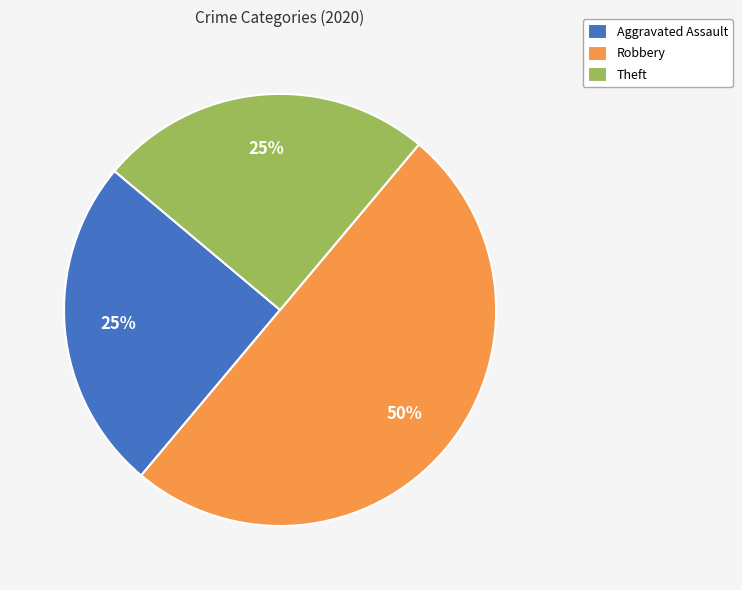

The Robbery slice represents 50% of the pie. True or false?

True